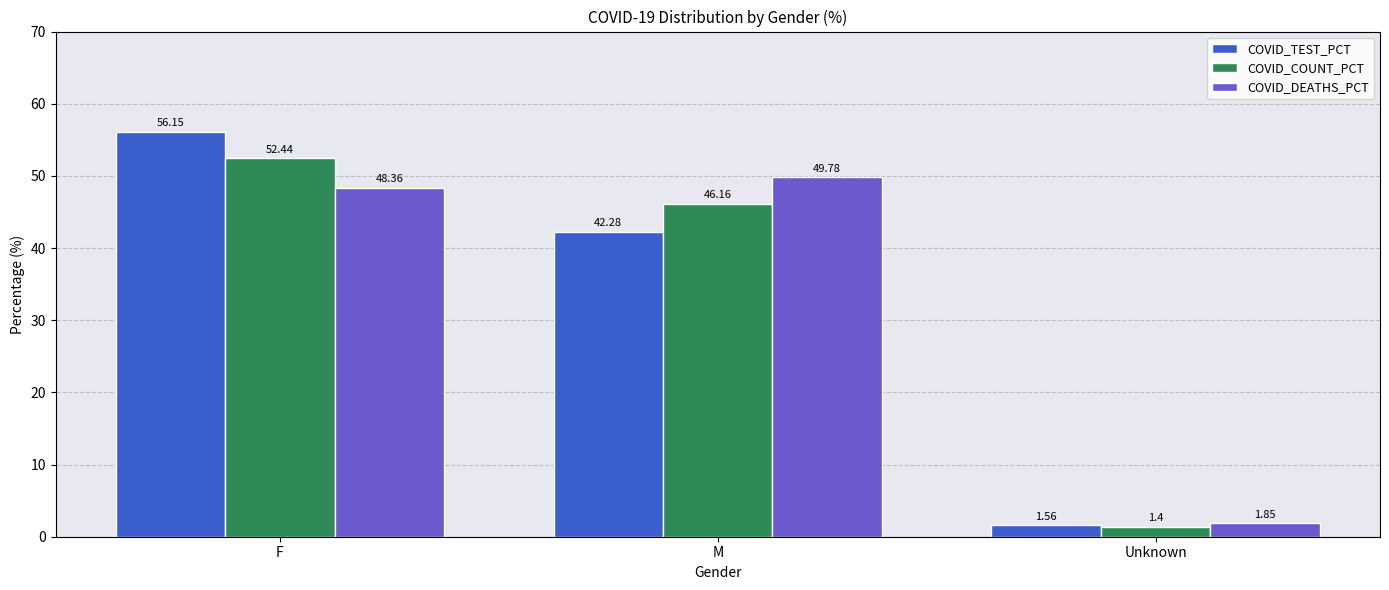

At which category is the sum across all series the highest?

F